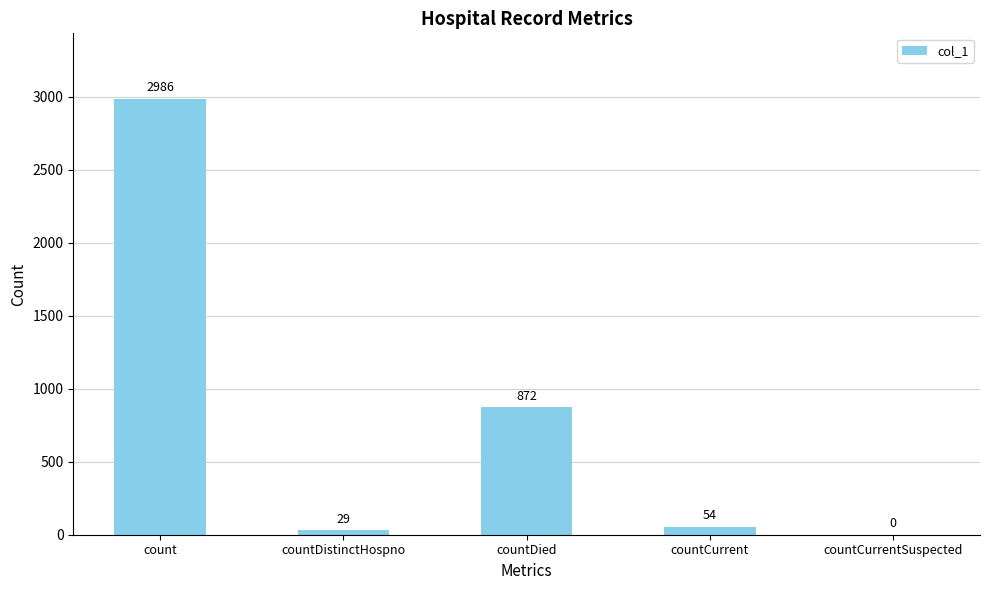

What is the maximum value shown in the chart?

2986